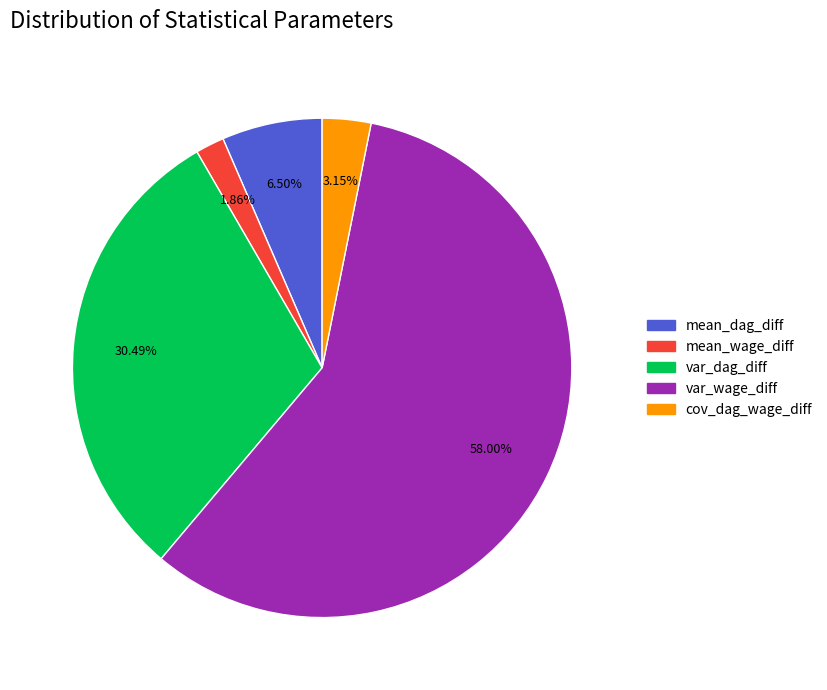

What percentage is NOT represented by var_wage_diff?

42.0%